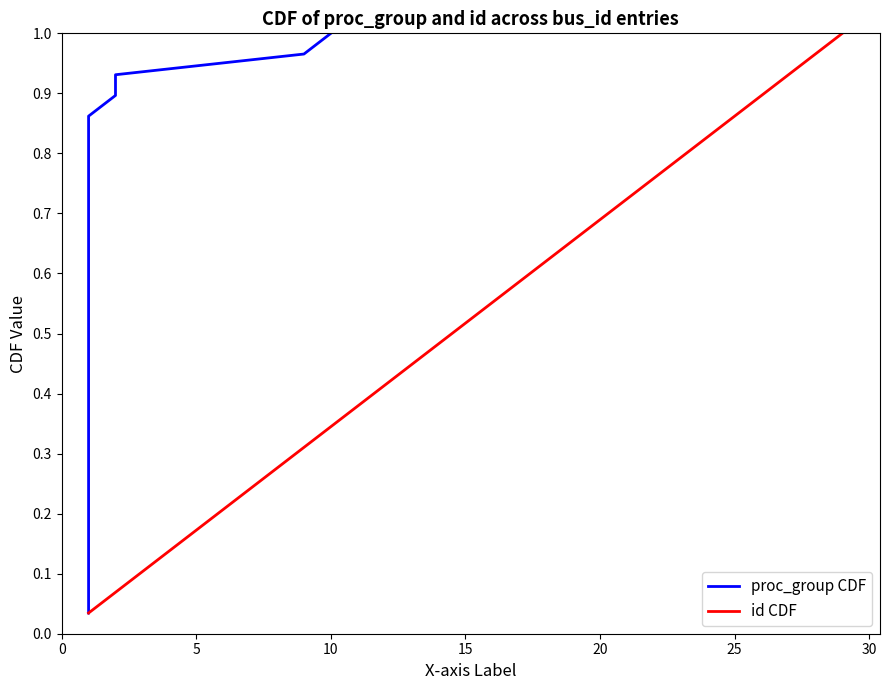

Is it true that proc_group CDF equals 0.3 at 14?

False